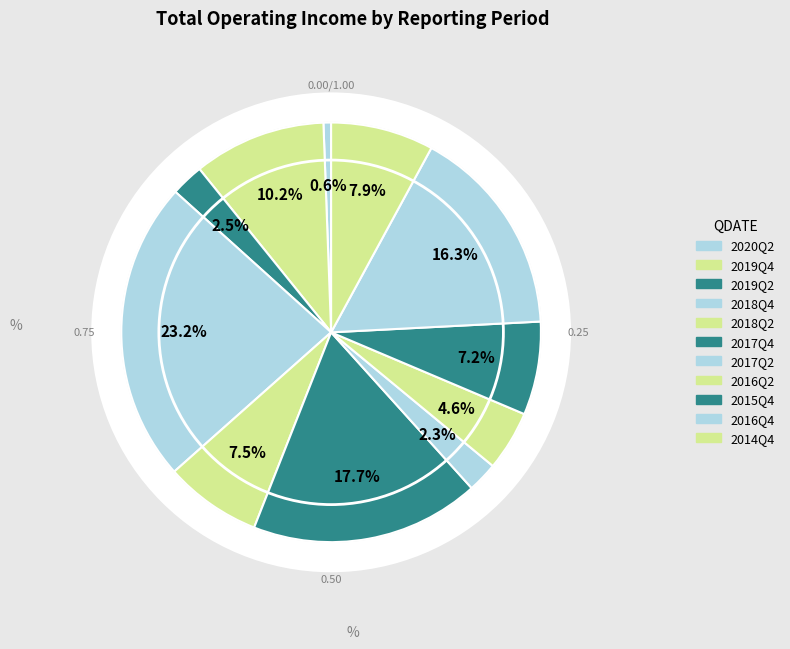

Is 2016Q4 the majority of the pie?

No